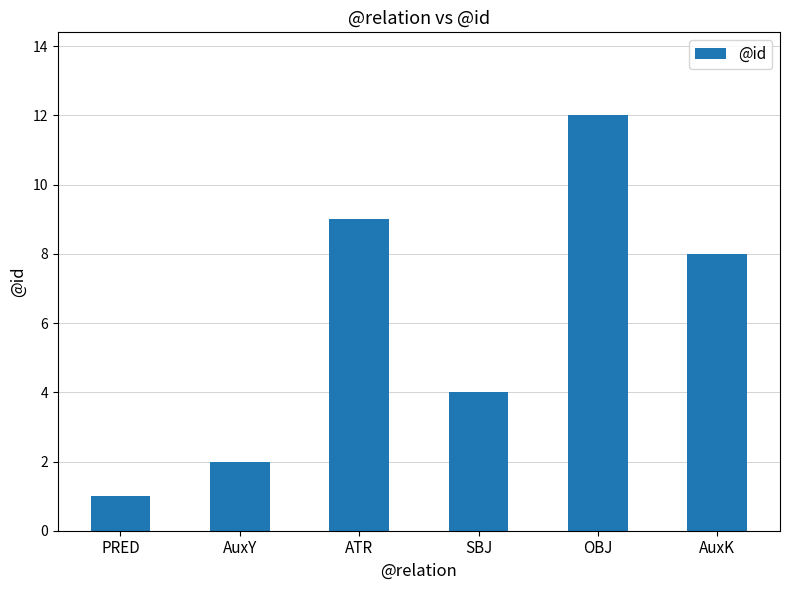

True or false: the data shows 4 at SBJ.

True